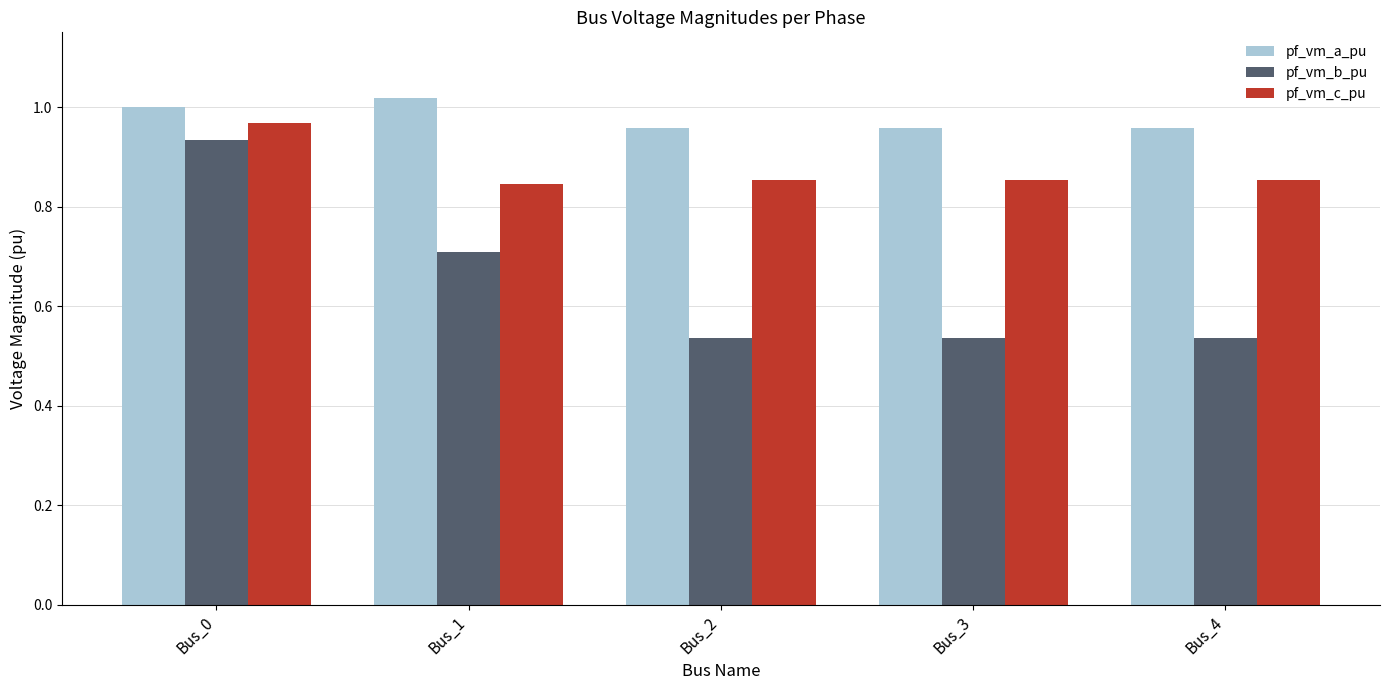

What is the sum of all pf_vm_c_pu values?

4.4